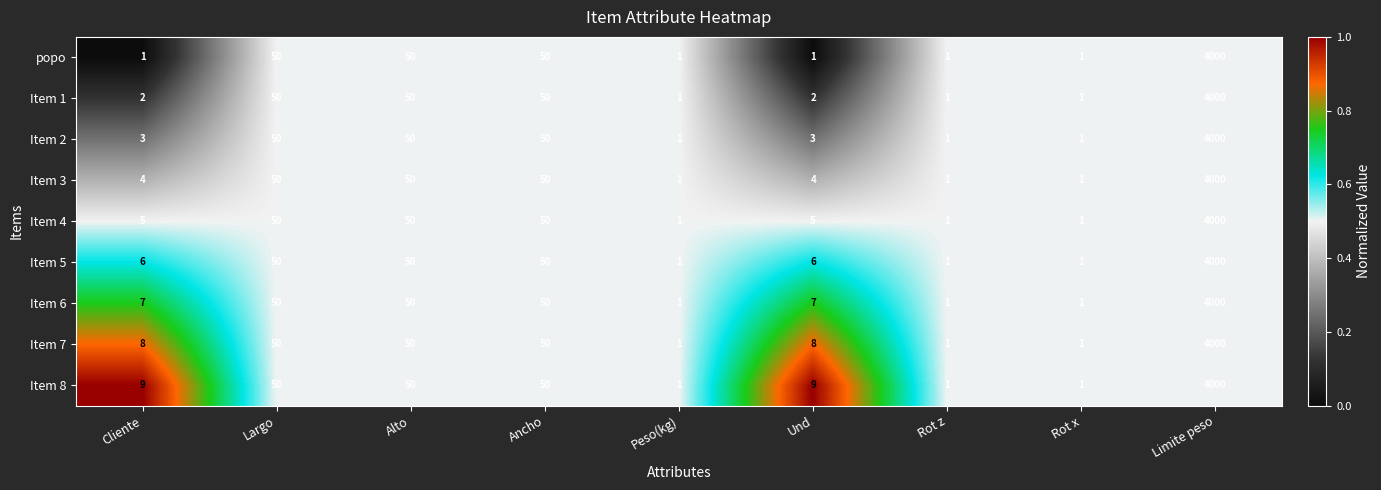

Read the Item 1 value at Limite peso, to the nearest 100.

4000